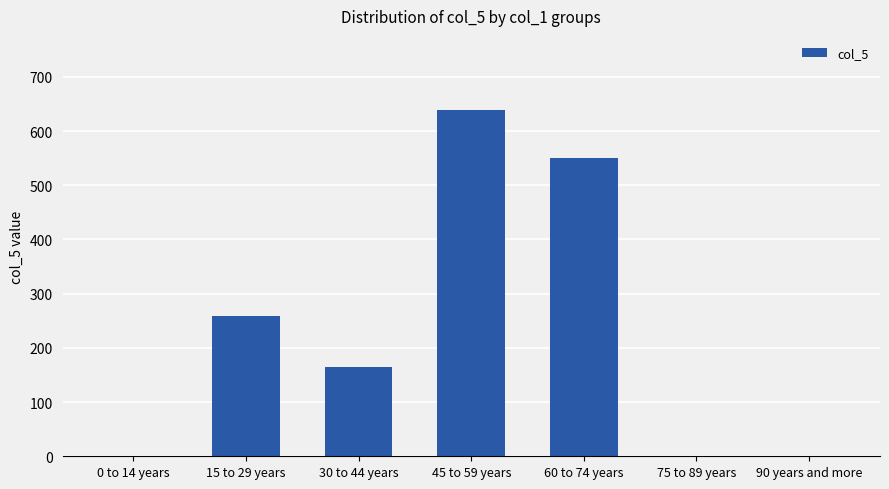

True or false: the data shows 164 at 30 to 44 years.

True